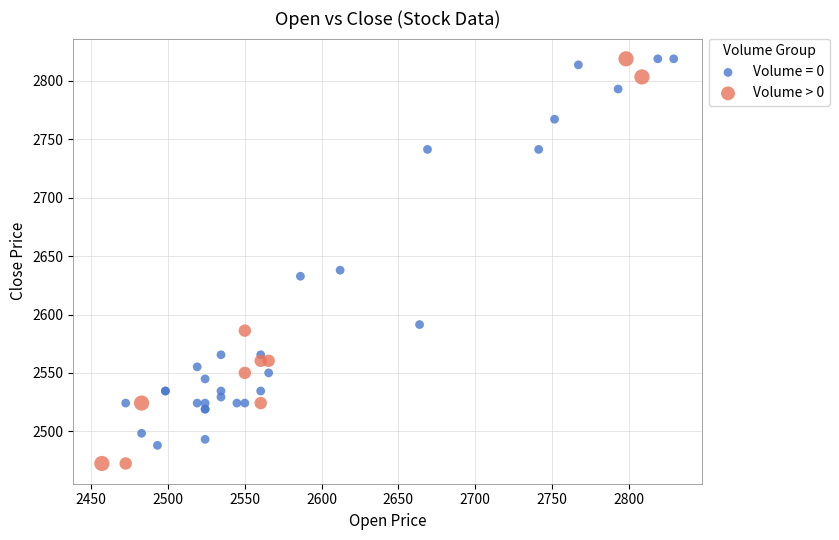

Which series has the largest Y range (max minus min)?

Volume > 0